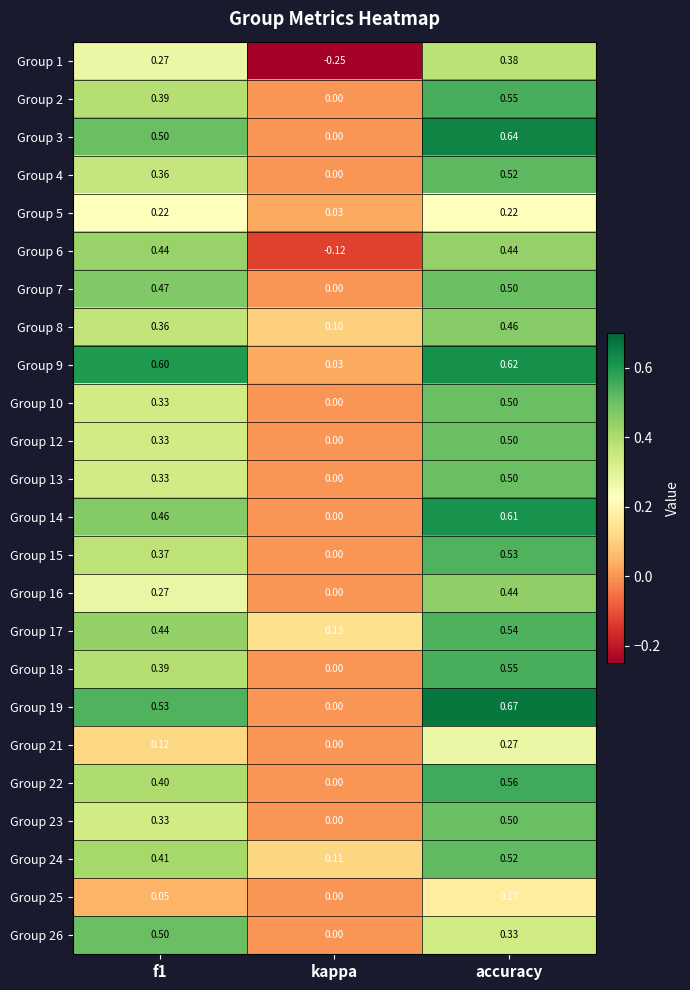

At which category is the sum across all series the highest?

accuracy